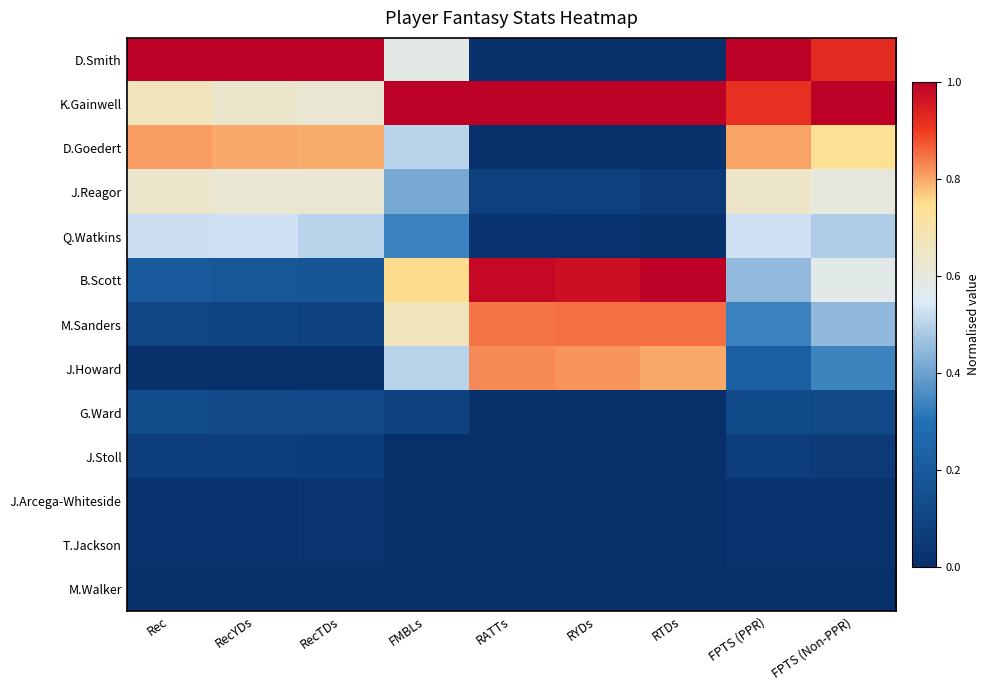

Reading right to left, transcribe all the data shown in this chart.

D.Smith: FPTS (Non-PPR)=0.9	FPTS (PPR)=1.0	RTDs=0.0	RYDs=0.0	RATTs=0.0	FMBLs=0.6	RecTDs=1.0	RecYDs=1.0	Rec=1.0
K.Gainwell: FPTS (Non-PPR)=1.0	FPTS (PPR)=0.9	RTDs=1.0	RYDs=1.0	RATTs=1.0	FMBLs=1.0	RecTDs=0.6	RecYDs=0.6	Rec=0.7
D.Goedert: FPTS (Non-PPR)=0.7	FPTS (PPR)=0.8	RTDs=0.0	RYDs=0.0	RATTs=0.0	FMBLs=0.5	RecTDs=0.8	RecYDs=0.8	Rec=0.8
J.Reagor: FPTS (Non-PPR)=0.6	FPTS (PPR)=0.6	RTDs=0.0	RYDs=0.1	RATTs=0.1	FMBLs=0.4	RecTDs=0.6	RecYDs=0.6	Rec=0.6
Q.Watkins: FPTS (Non-PPR)=0.5	FPTS (PPR)=0.5	RTDs=0.0	RYDs=0.0	RATTs=0.0	FMBLs=0.3	RecTDs=0.5	RecYDs=0.5	Rec=0.5
B.Scott: FPTS (Non-PPR)=0.6	FPTS (PPR)=0.5	RTDs=1.0	RYDs=1.0	RATTs=1.0	FMBLs=0.8	RecTDs=0.2	RecYDs=0.2	Rec=0.2
M.Sanders: FPTS (Non-PPR)=0.4	FPTS (PPR)=0.3	RTDs=0.8	RYDs=0.8	RATTs=0.8	FMBLs=0.7	RecTDs=0.1	RecYDs=0.1	Rec=0.1
J.Howard: FPTS (Non-PPR)=0.3	FPTS (PPR)=0.2	RTDs=0.8	RYDs=0.8	RATTs=0.8	FMBLs=0.5	RecTDs=0.0	RecYDs=0.0	Rec=0.0
G.Ward: FPTS (Non-PPR)=0.1	FPTS (PPR)=0.1	RTDs=0.0	RYDs=0.0	RATTs=0.0	FMBLs=0.1	RecTDs=0.1	RecYDs=0.1	Rec=0.1
J.Stoll: FPTS (Non-PPR)=0.1	FPTS (PPR)=0.1	RTDs=0.0	RYDs=0.0	RATTs=0.0	FMBLs=0.0	RecTDs=0.1	RecYDs=0.1	Rec=0.1
J.Arcega-Whiteside: FPTS (Non-PPR)=0.0	FPTS (PPR)=0.0	RTDs=0.0	RYDs=0.0	RATTs=0.0	FMBLs=0.0	RecTDs=0.0	RecYDs=0.0	Rec=0.0
T.Jackson: FPTS (Non-PPR)=0.0	FPTS (PPR)=0.0	RTDs=0.0	RYDs=0.0	RATTs=0.0	FMBLs=0.0	RecTDs=0.0	RecYDs=0.0	Rec=0.0
M.Walker: FPTS (Non-PPR)=0.0	FPTS (PPR)=0.0	RTDs=0.0	RYDs=0.0	RATTs=0.0	FMBLs=0.0	RecTDs=0.0	RecYDs=0.0	Rec=0.0